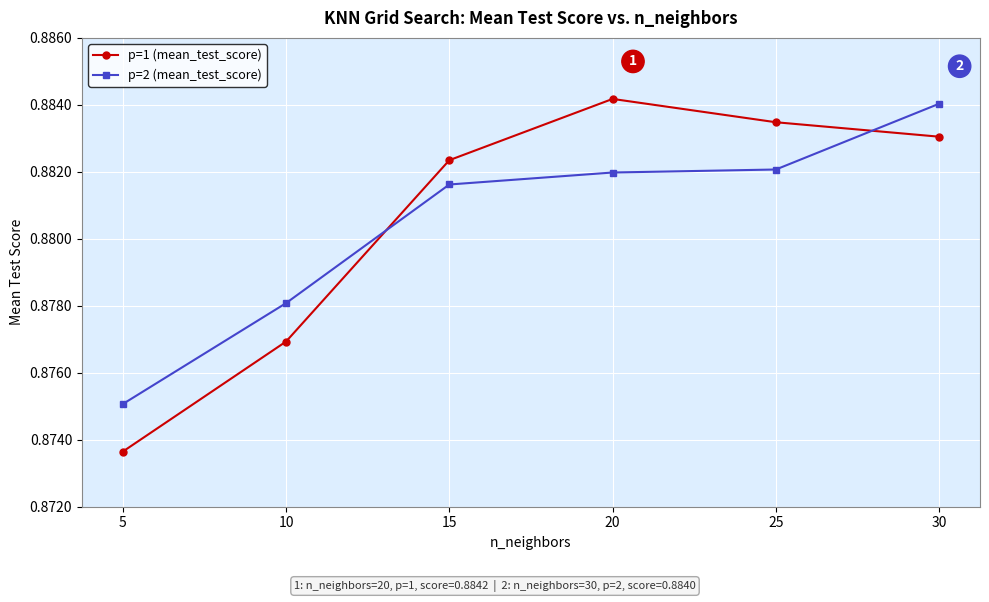

The p=1 (mean_test_score) series shows 1.3 at 5. True or false?

False